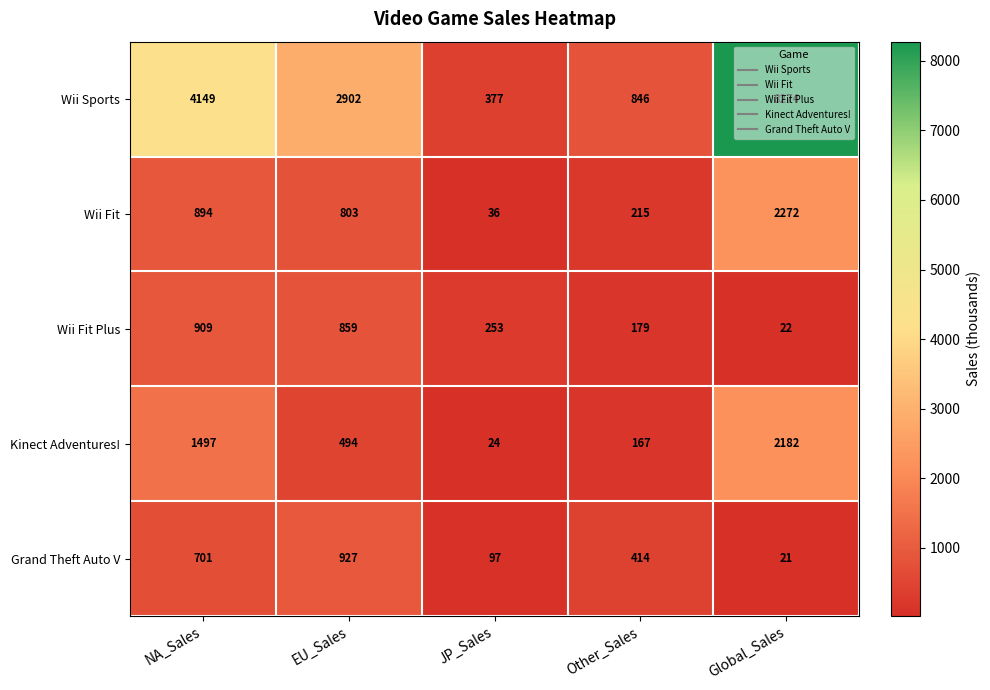

Which series has the widest spread of values?

Wii Sports